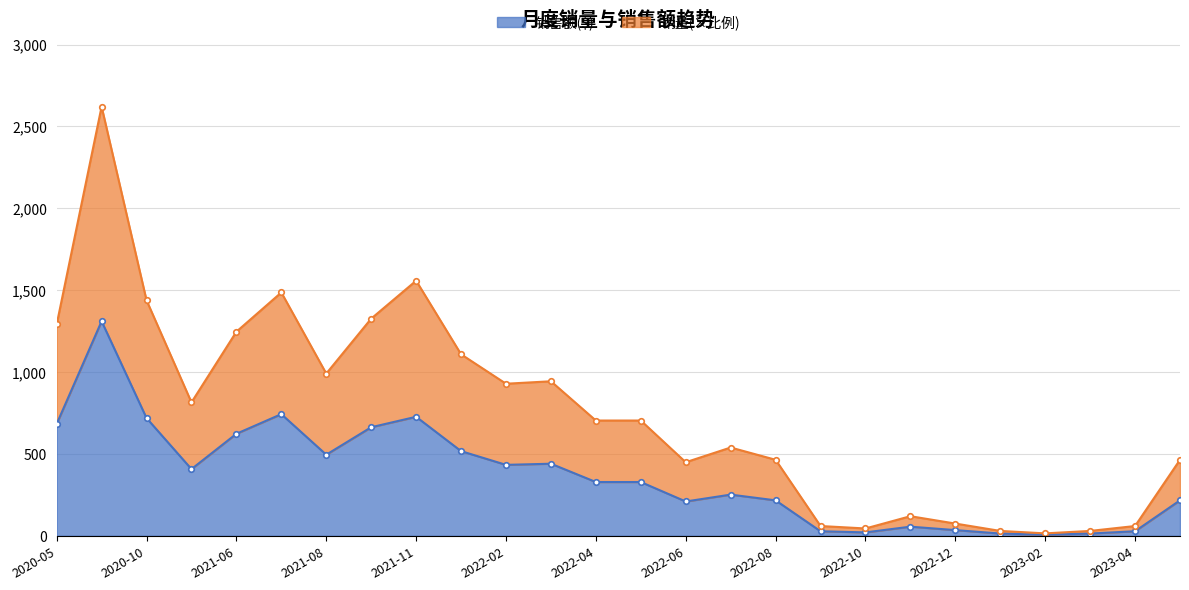

In 销量, how many points are lower than both neighbors (excluding endpoints)?

6